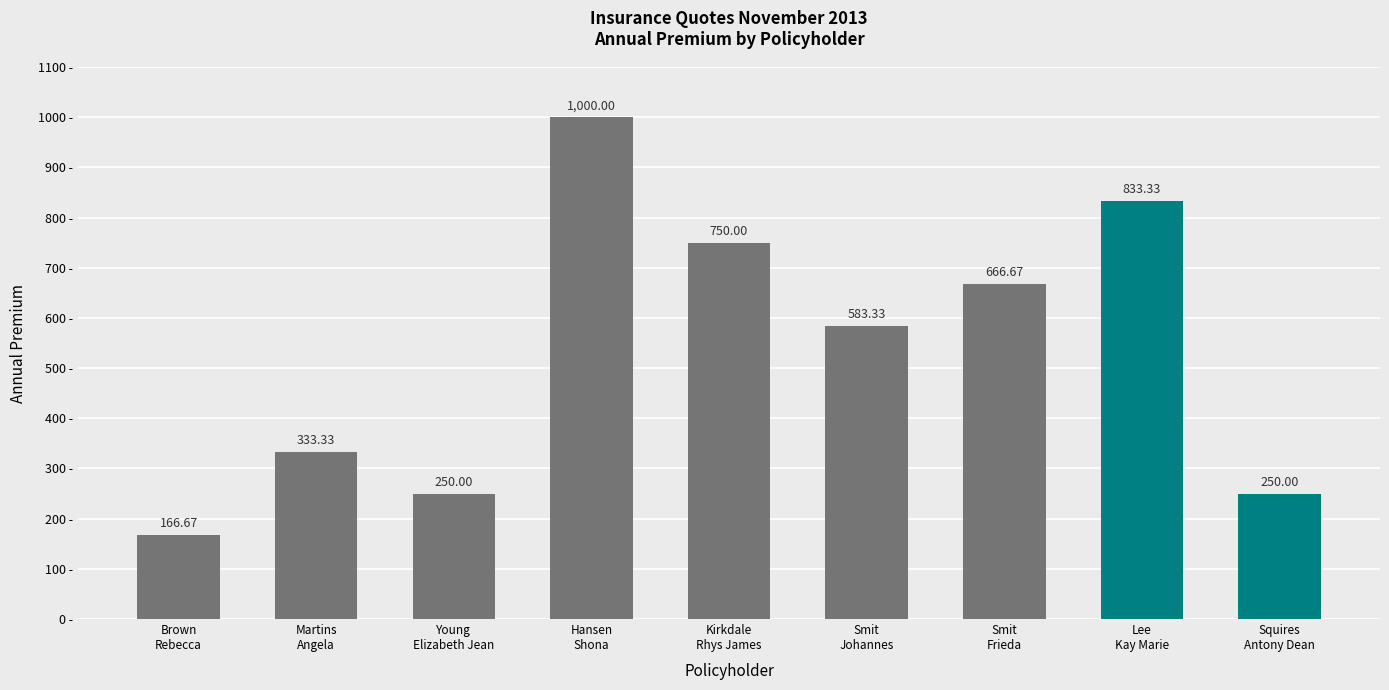

What is the difference between the second highest and minimum values?

666.7